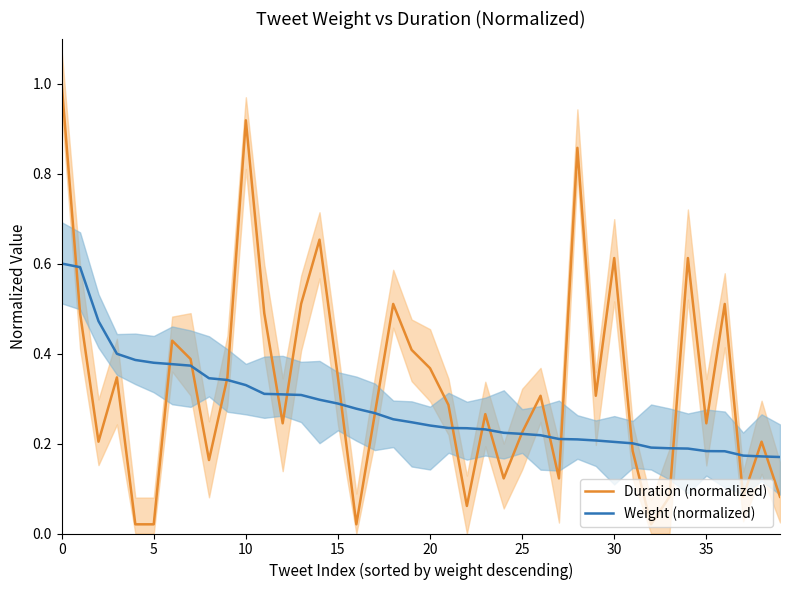

How many times do Weight (normalized) and Duration (normalized) cross each other?

19